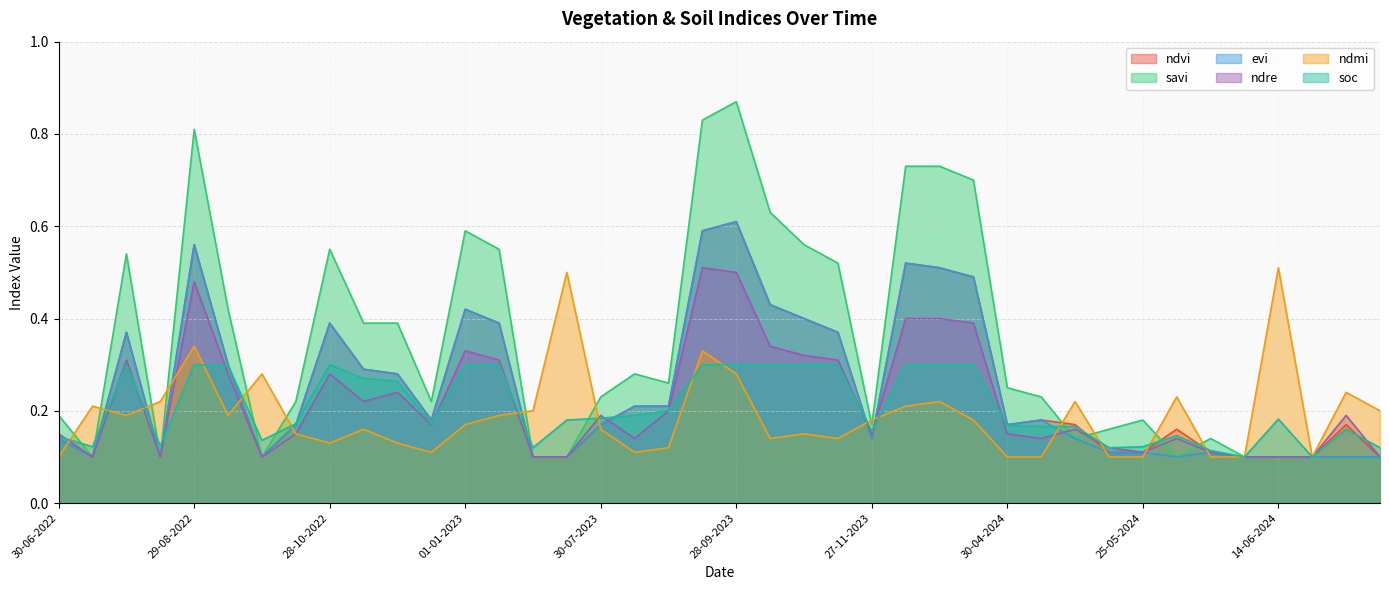

At which label does evi reach its minimum?

15-07-2022